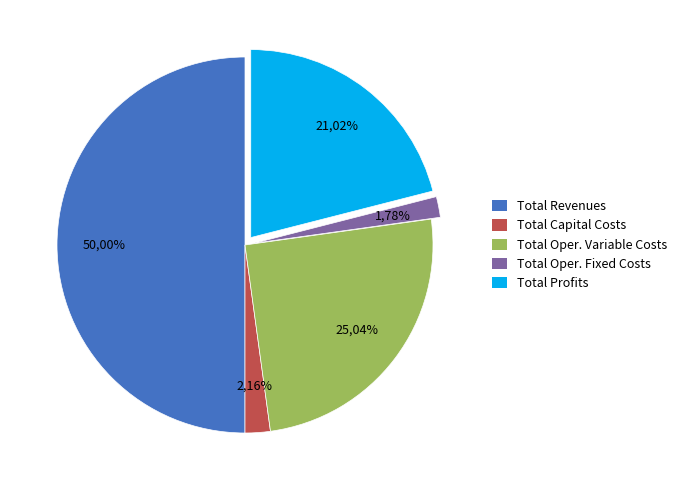

Does Total Operation Fixed Costs represent more than half of the total?

No